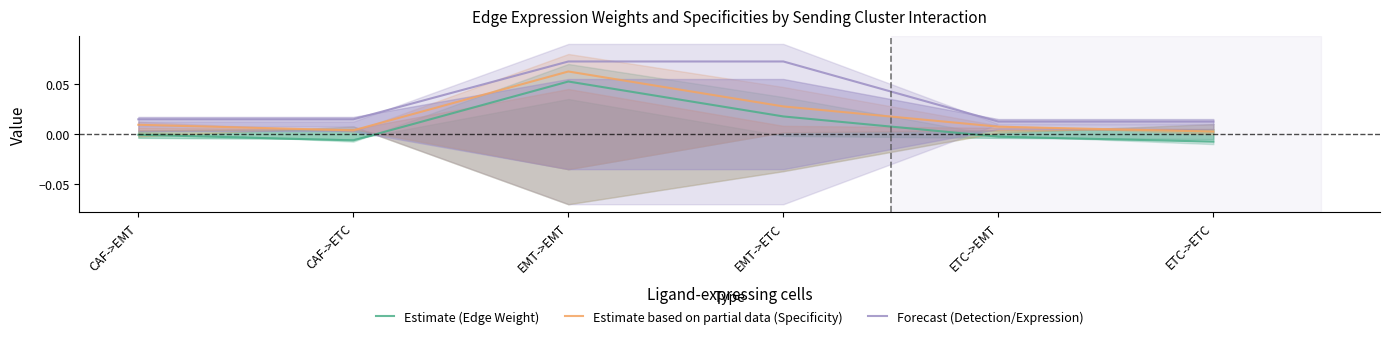

How many data points does each series have?

6